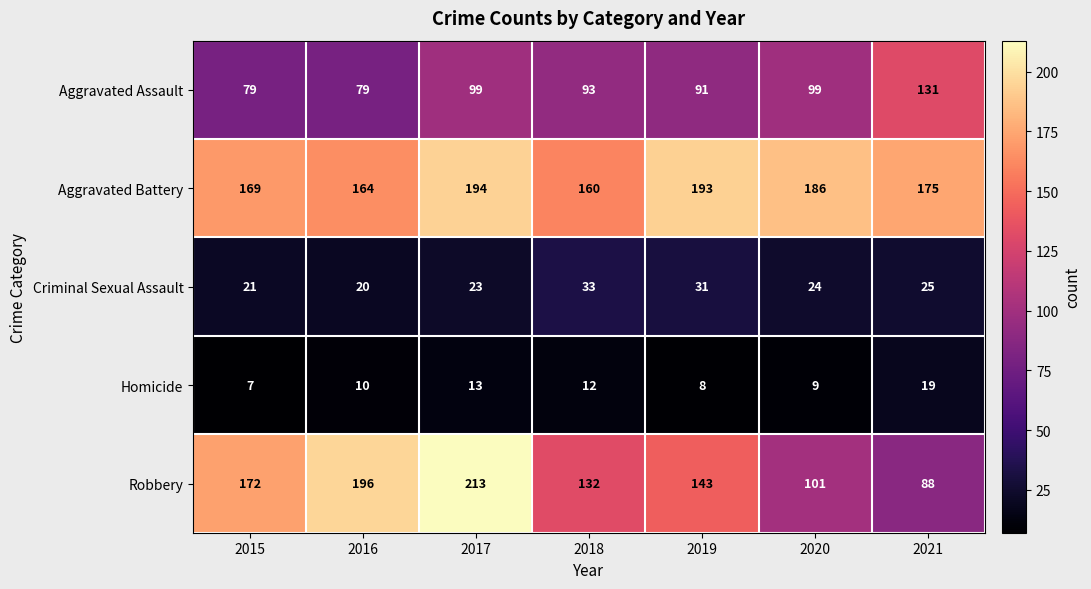

Which series has the widest spread of values?

Robbery